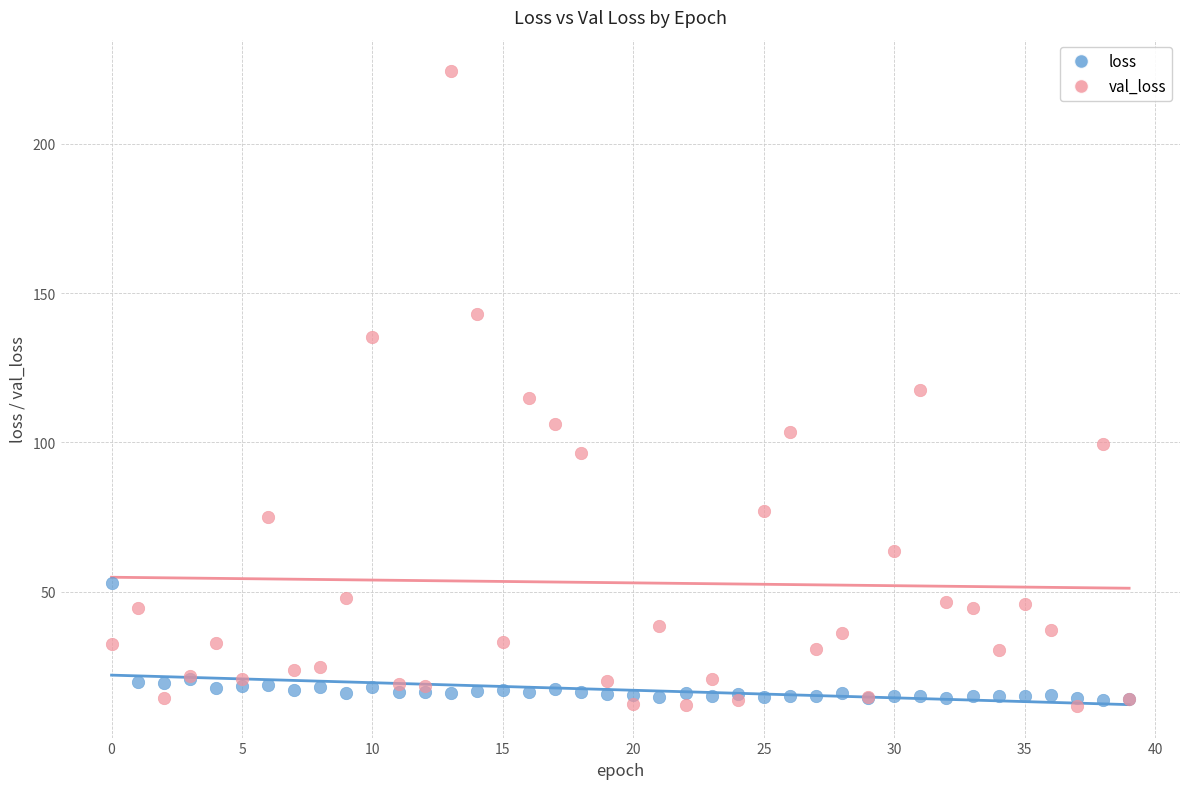

Which series contains the highest Y value?

val_loss